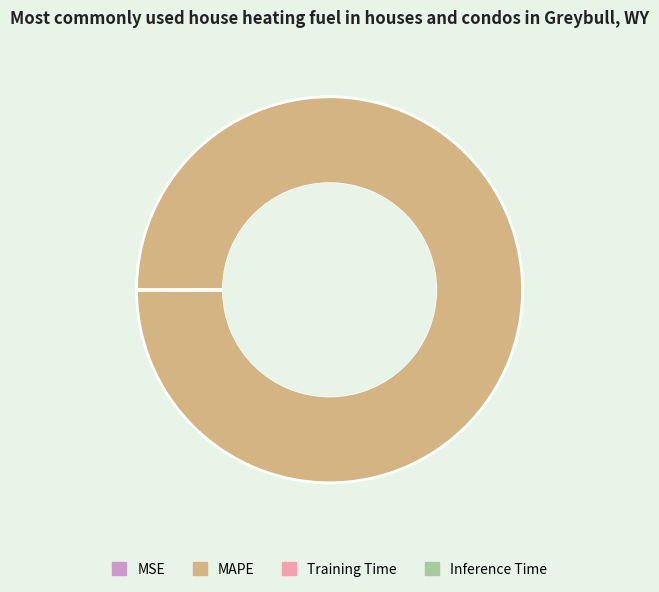

Which category has the biggest portion of the pie?

MAPE